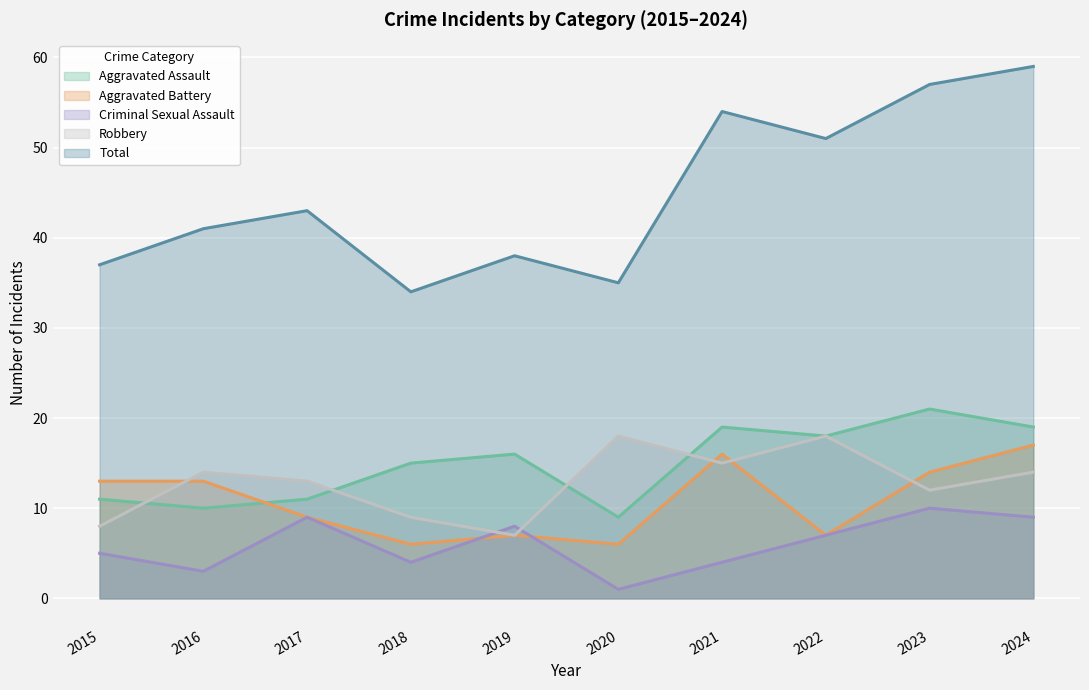

In Aggravated Battery, how many points are higher than both neighbors (excluding endpoints)?

2